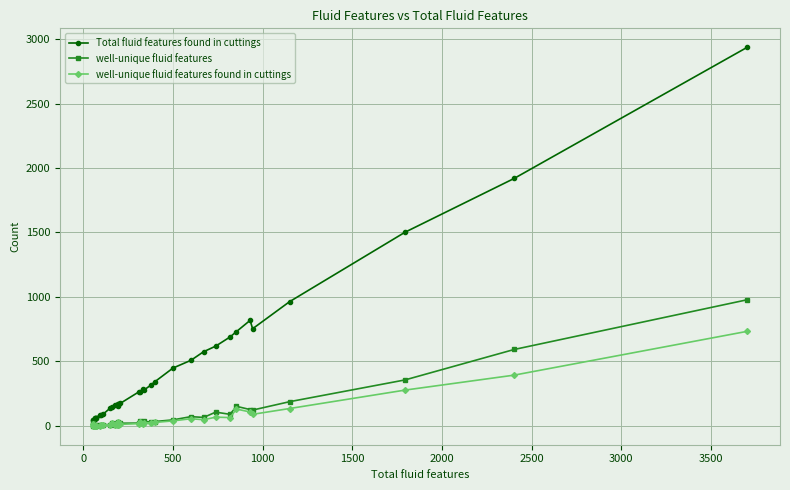

Reading left to right, extract all data points from this chart.

Total fluid features found in cuttings: 46	46	57	50	62	57	60	84	84	90	135	143	162	165	168	165	157	170	173	266	259	284	278	314	341	448	508	575	618	689	731	818	753	963	1502	1919	2937
well-unique fluid features: 1	20	2	2	3	0	3	4	8	10	8	21	9	20	16	10	12	30	20	21	35	21	34	29	33	46	71	65	106	89	151	126	122	187	356	592	978
well-unique fluid features found in cuttings: 1	11	2	1	2	0	2	2	8	8	7	20	8	16	12	9	8	28	11	17	32	14	23	23	26	38	55	47	67	64	130	107	89	134	277	393	733